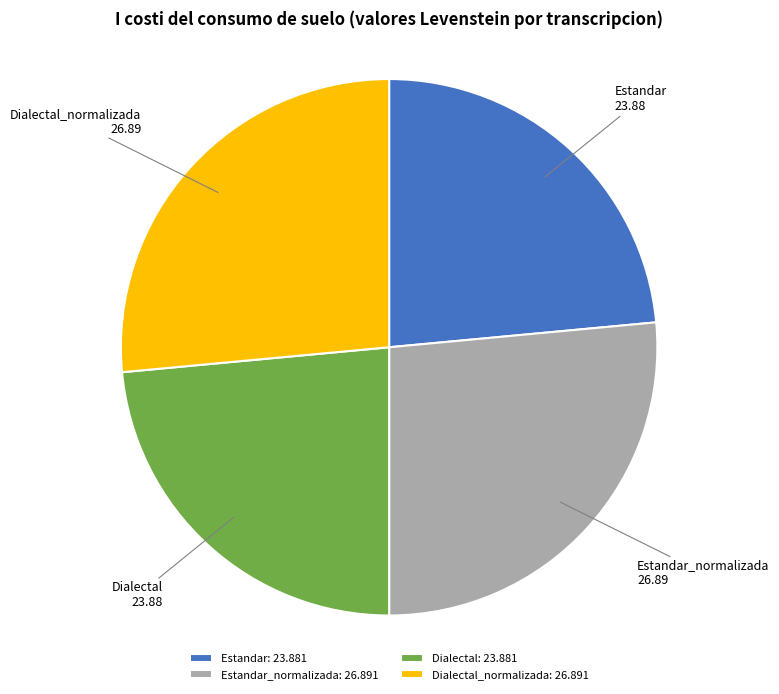

What is the ratio of the value at Estandar_normalizada to the value at Estandar?

1.1